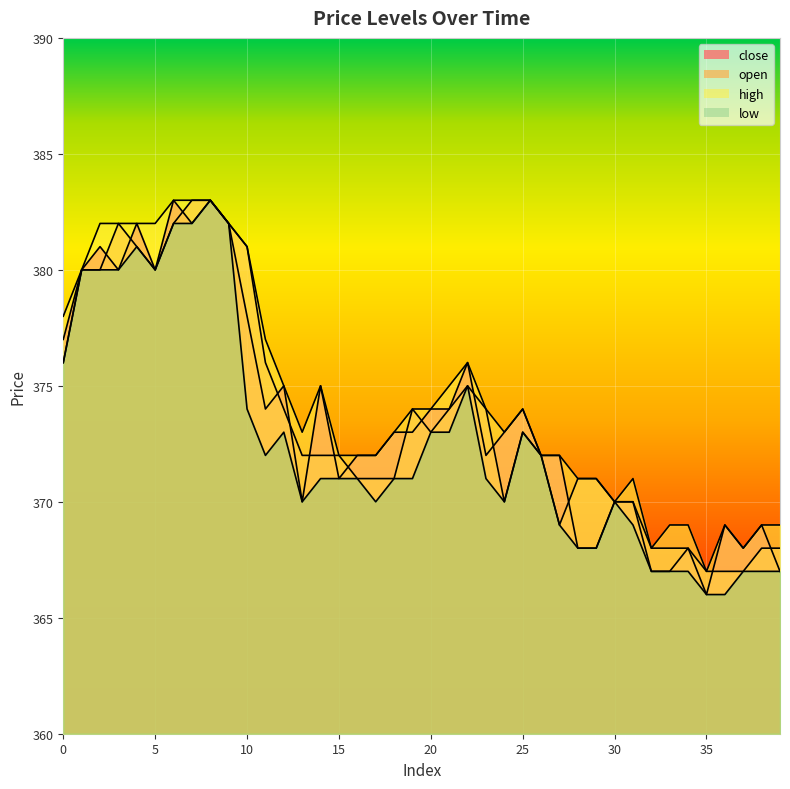

Count the number of categories in the chart.

40